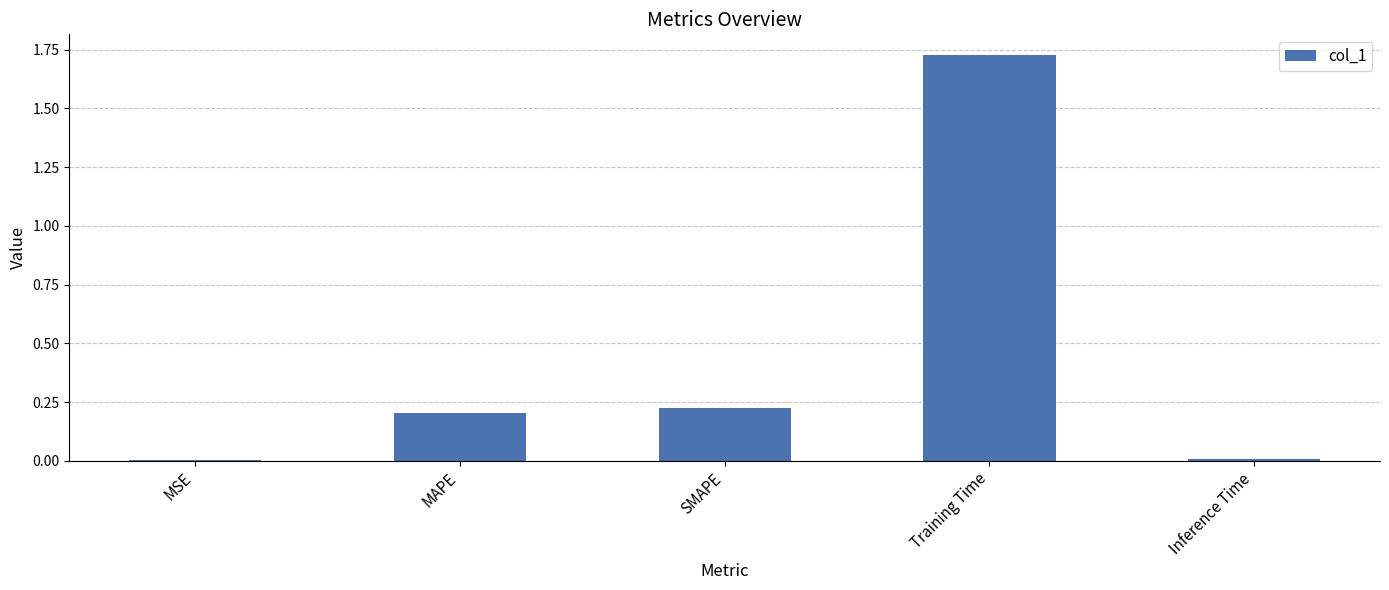

The chart shows a value of 1.2 at Training Time. True or false?

False